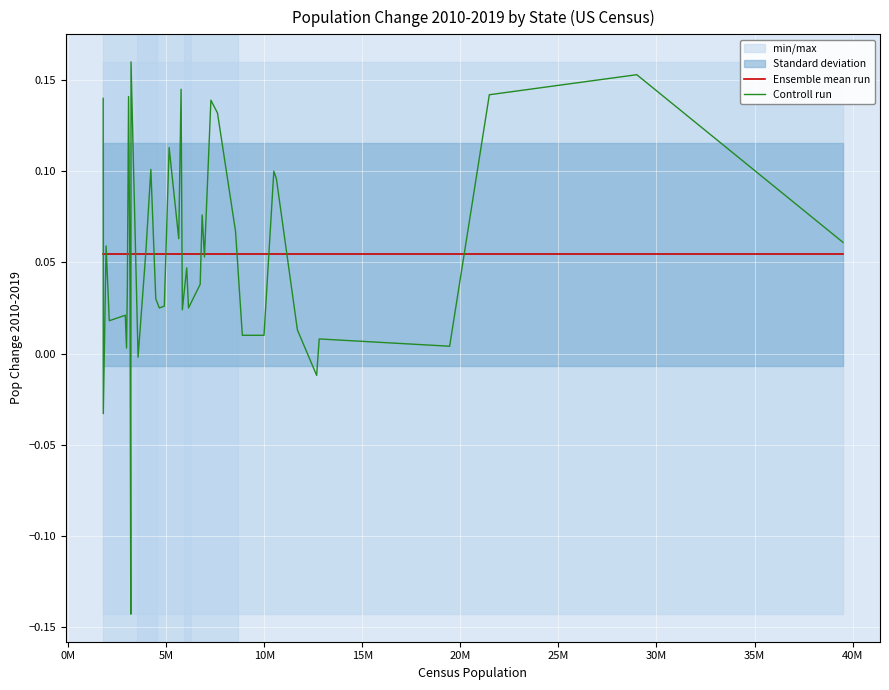

List the series in order of their peak value, lowest first.

Ensemble mean run, Controll run